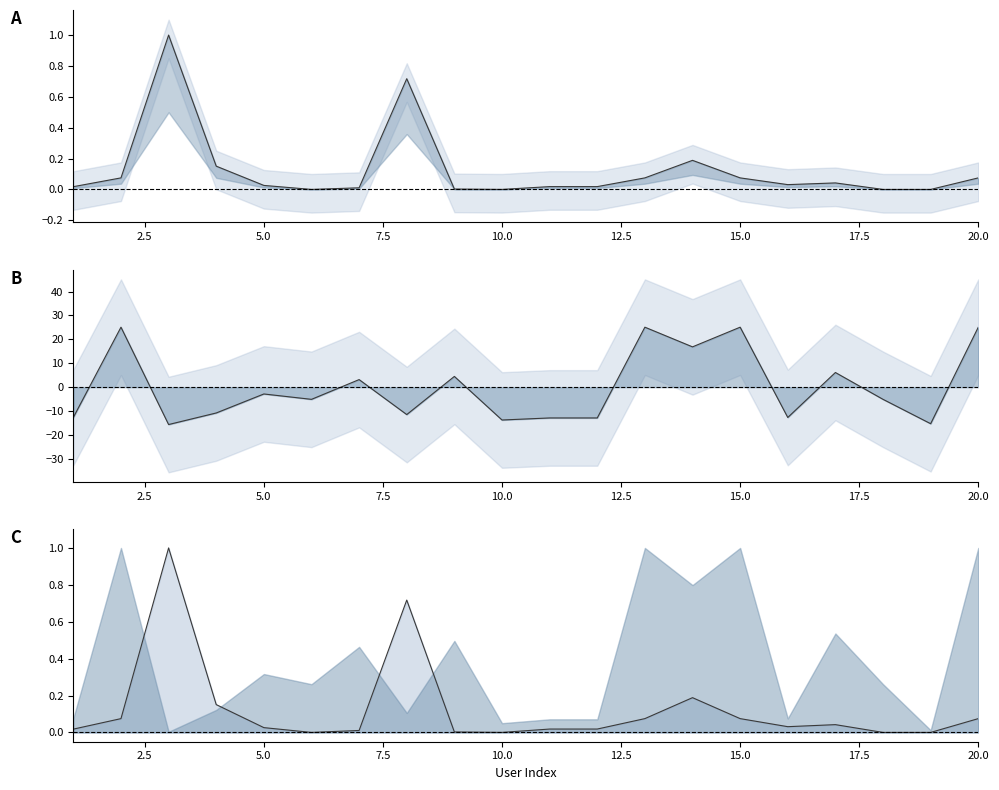

What is the average value of the statuses_count series?

0.1